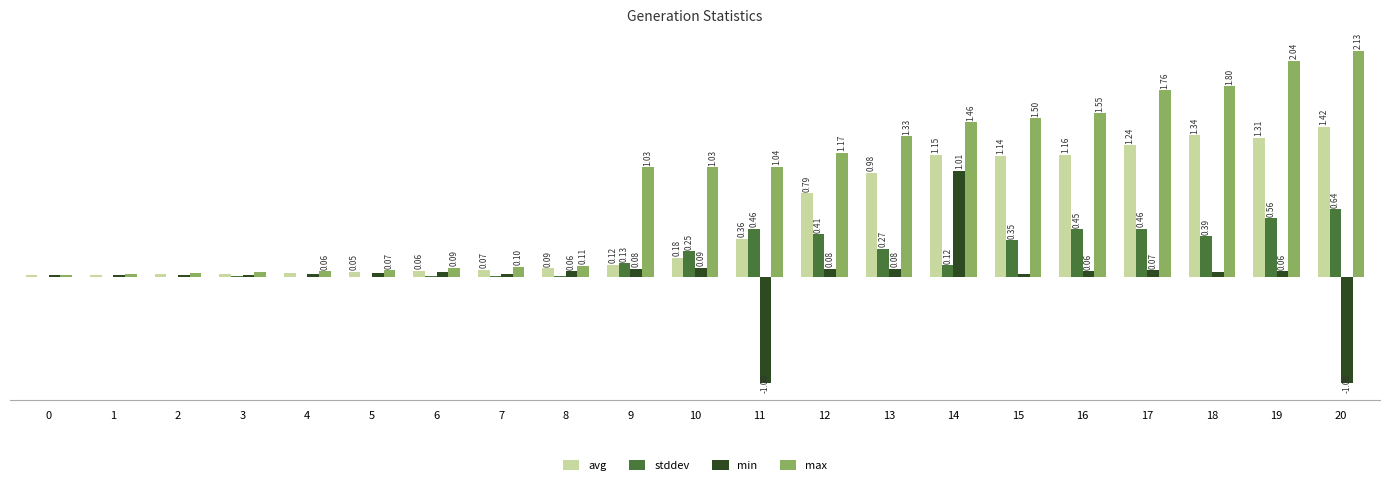

Which series has the largest total across all categories?

max